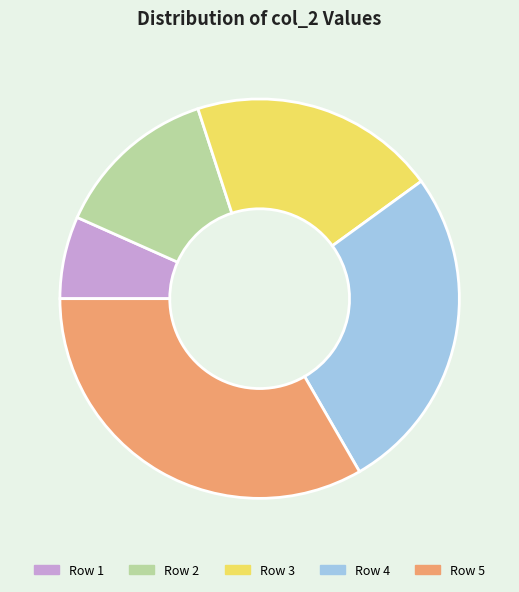

Which has a higher value, Row 2 or Row 1?

Row 2